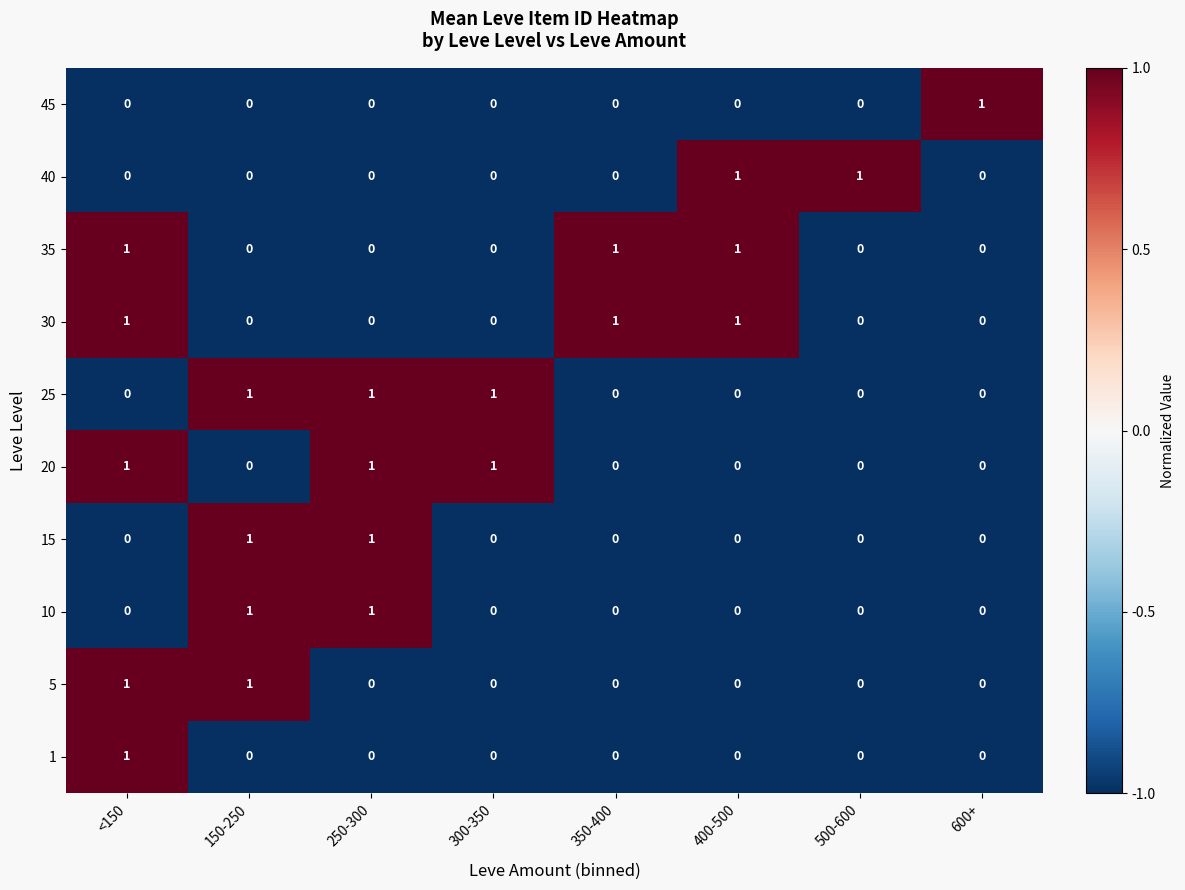

What is the total value across all series at 250-300?

4